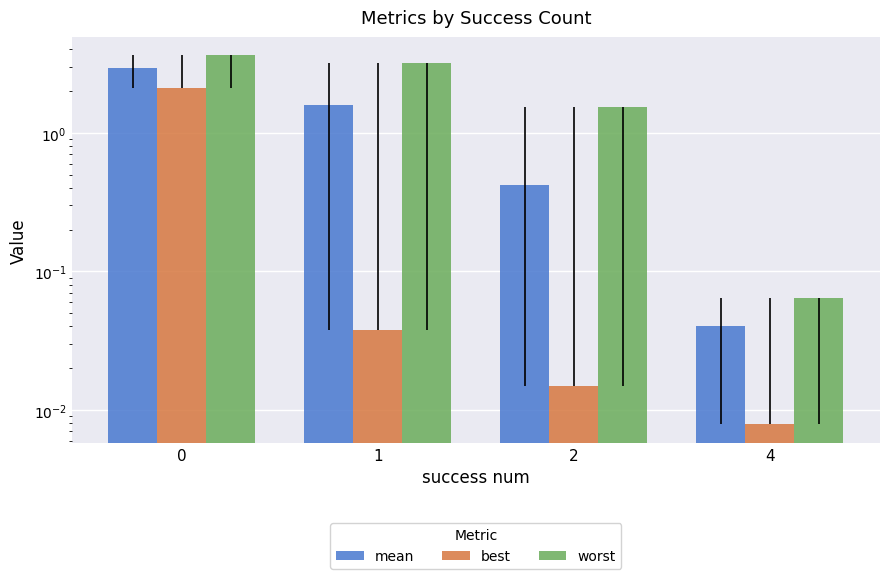

What is the maximum value shown in the chart?

3.6